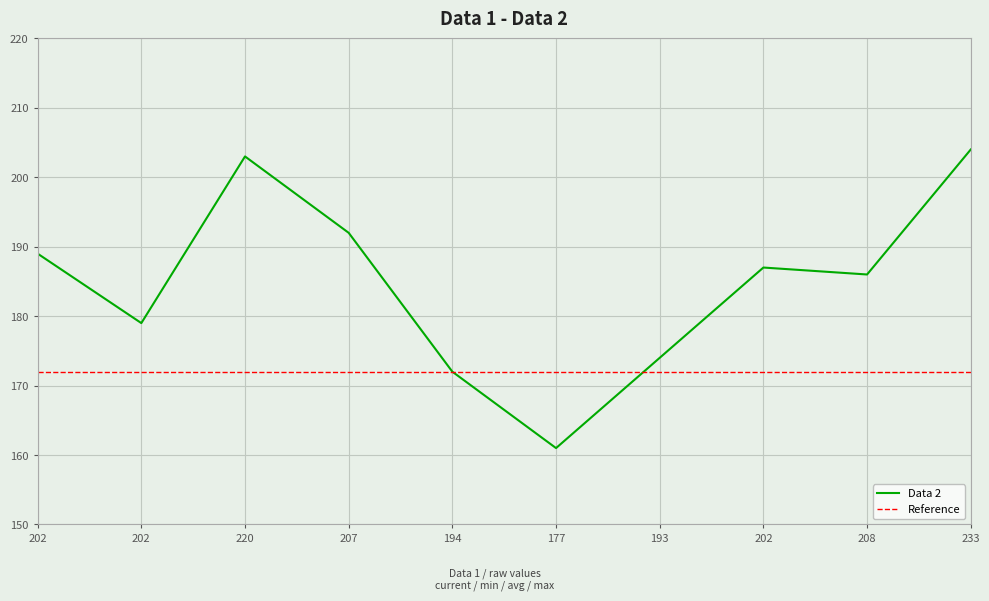

Reading left to right, extract all data points from this chart.

Data 2: 202=189	202=179	220=203	207=192	194=172	177=161	193=174	202=187	208=186	233=204
Reference: 202=172	202=172	220=172	207=172	194=172	177=172	193=172	202=172	208=172	233=172